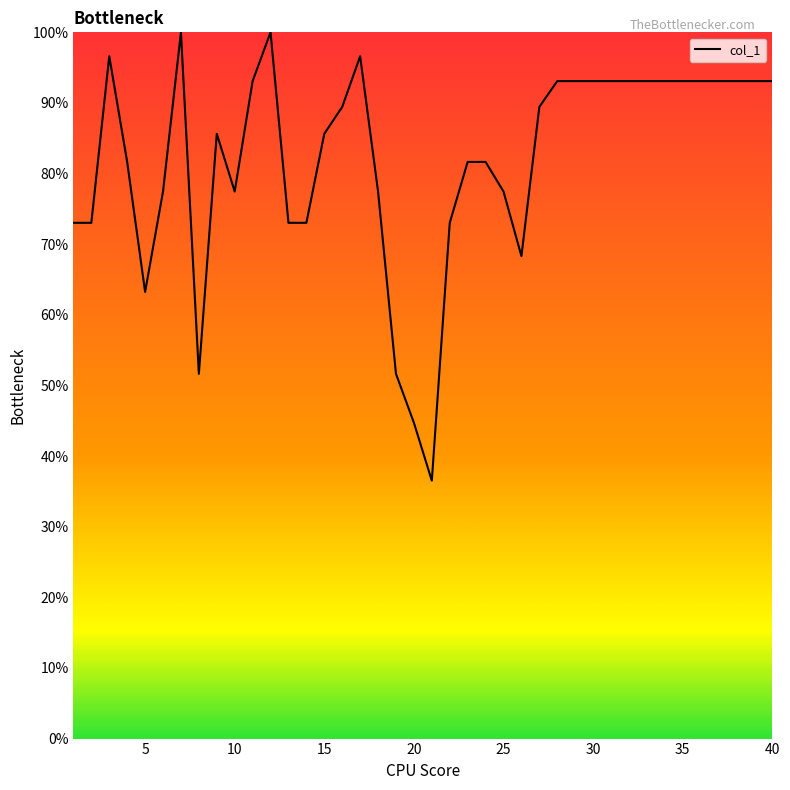

What is the difference between the maximum and minimum values?

63.5